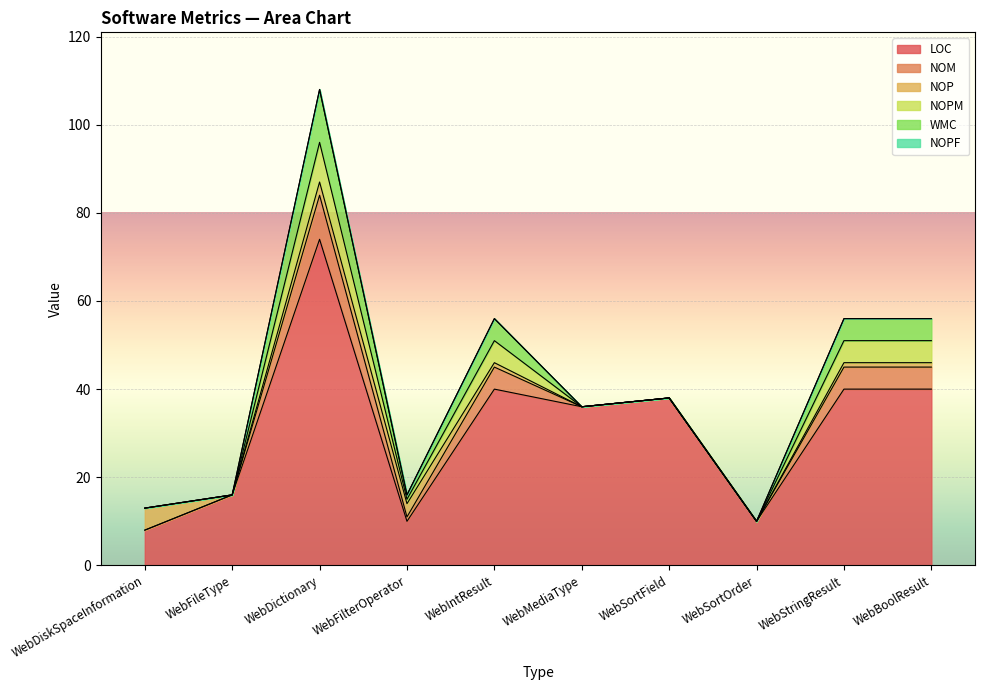

True or false: LOC and NOM intersect in this chart.

False